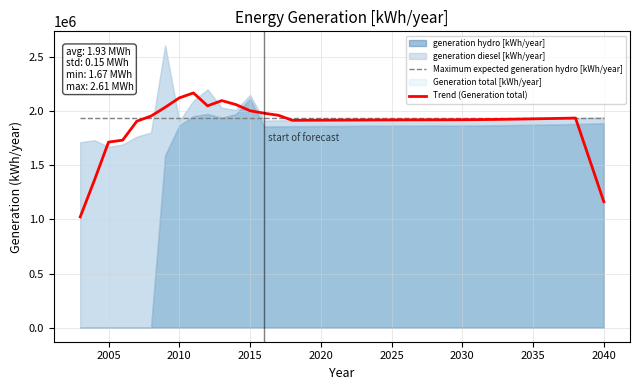

Reading right to left, list all the values displayed in this chart.

Maximum expected generation hydro [kWh/year]: 1939011.0	1939011.0	1939011.0	1939011.0	1939011.0	1939011.0	1939011.0	1939011.0	1939011.0	1939011.0	1939011.0	1939011.0	1939011.0	1939011.0	1939011.0	1939011.0	1939011.0	1939011.0	1939011.0	1939011.0	1939011.0	1939011.0	1939011.0	1939011.0	1939011.0	1939011.0	1939011.0	1939011.0	1939011.0	1939011.0	1939011.0	1939011.0	1939011.0	1939011.0	1939011.0	1939011.0	1939011.0	1939011.0
Trend (Generation total): 1163600.0	1550400.0	1936600.0	1933800.0	1931400.0	1929200.0	1927000.0	1925000.0	1923200.0	1921800.0	1921000.0	1920400.0	1920200.0	1920000.0	1919800.0	1919400.0	1919000.0	1918400.0	1918000.0	1917400.0	1916800.0	1916200.0	1915400.0	1961855.0	1980865.8	2003925.6	2061085.8	2097666.8	2049247.8	2168518.4	2122781.6	2035516.4	1954675.4	1907319.4	1732198.0	1714215.0	1361320.0	1022980.0